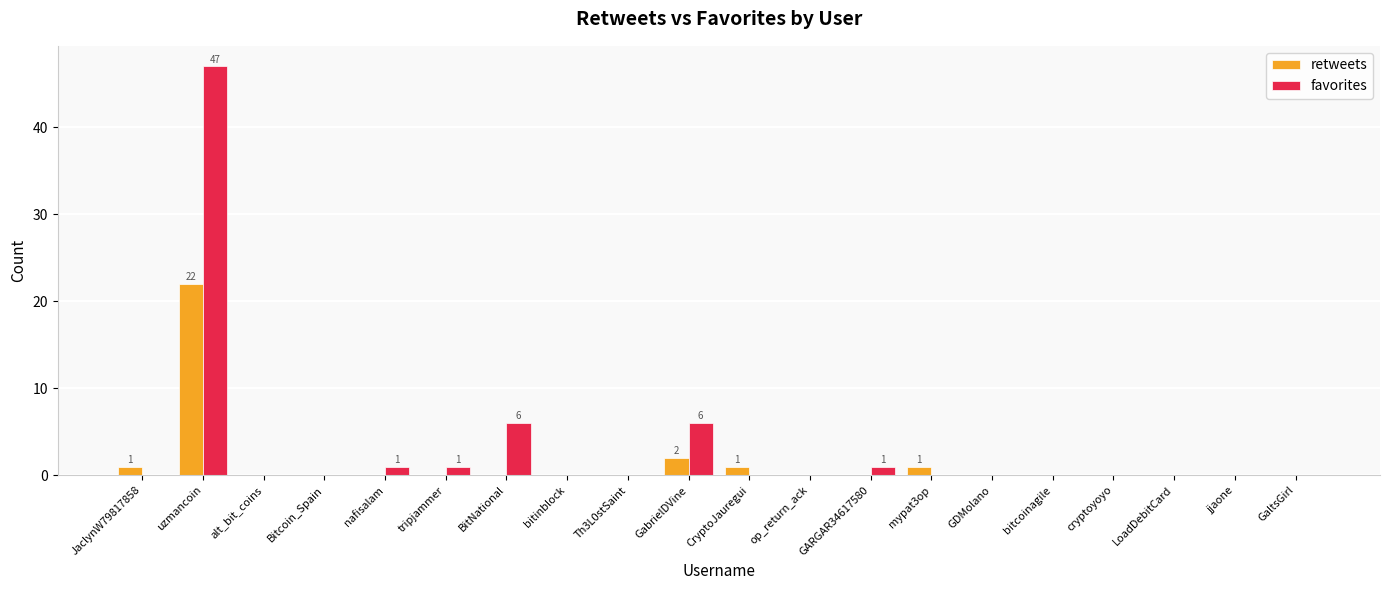

Between Bitcoin_Spain and BitNational, which series saw the biggest shift?

favorites